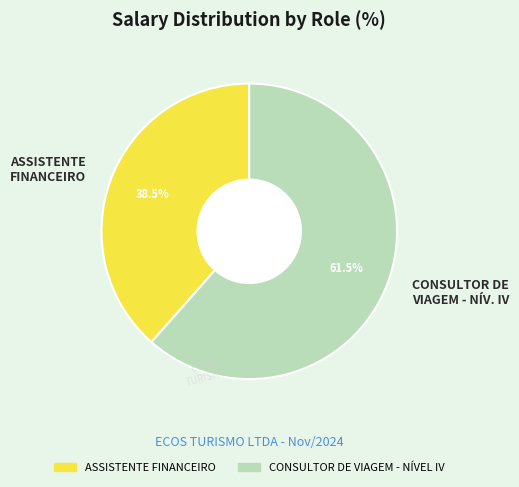

Rank the categories by value from highest to lowest.

CONSULTOR DE VIAGEM - NÍV. IV, ASSISTENTE FINANCEIRO